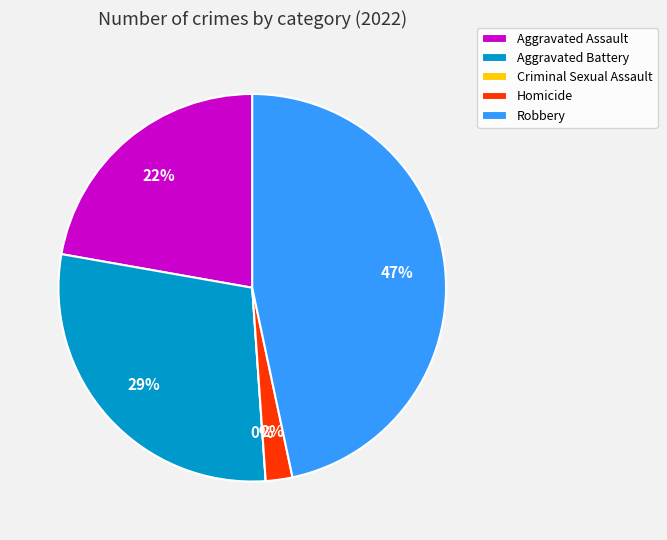

Does any single category account for the majority?

No